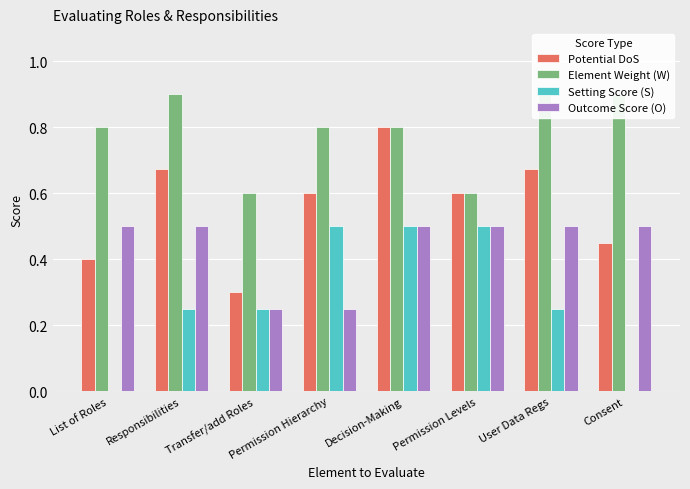

What is the label of the 7th bar from the right?

Responsibilities